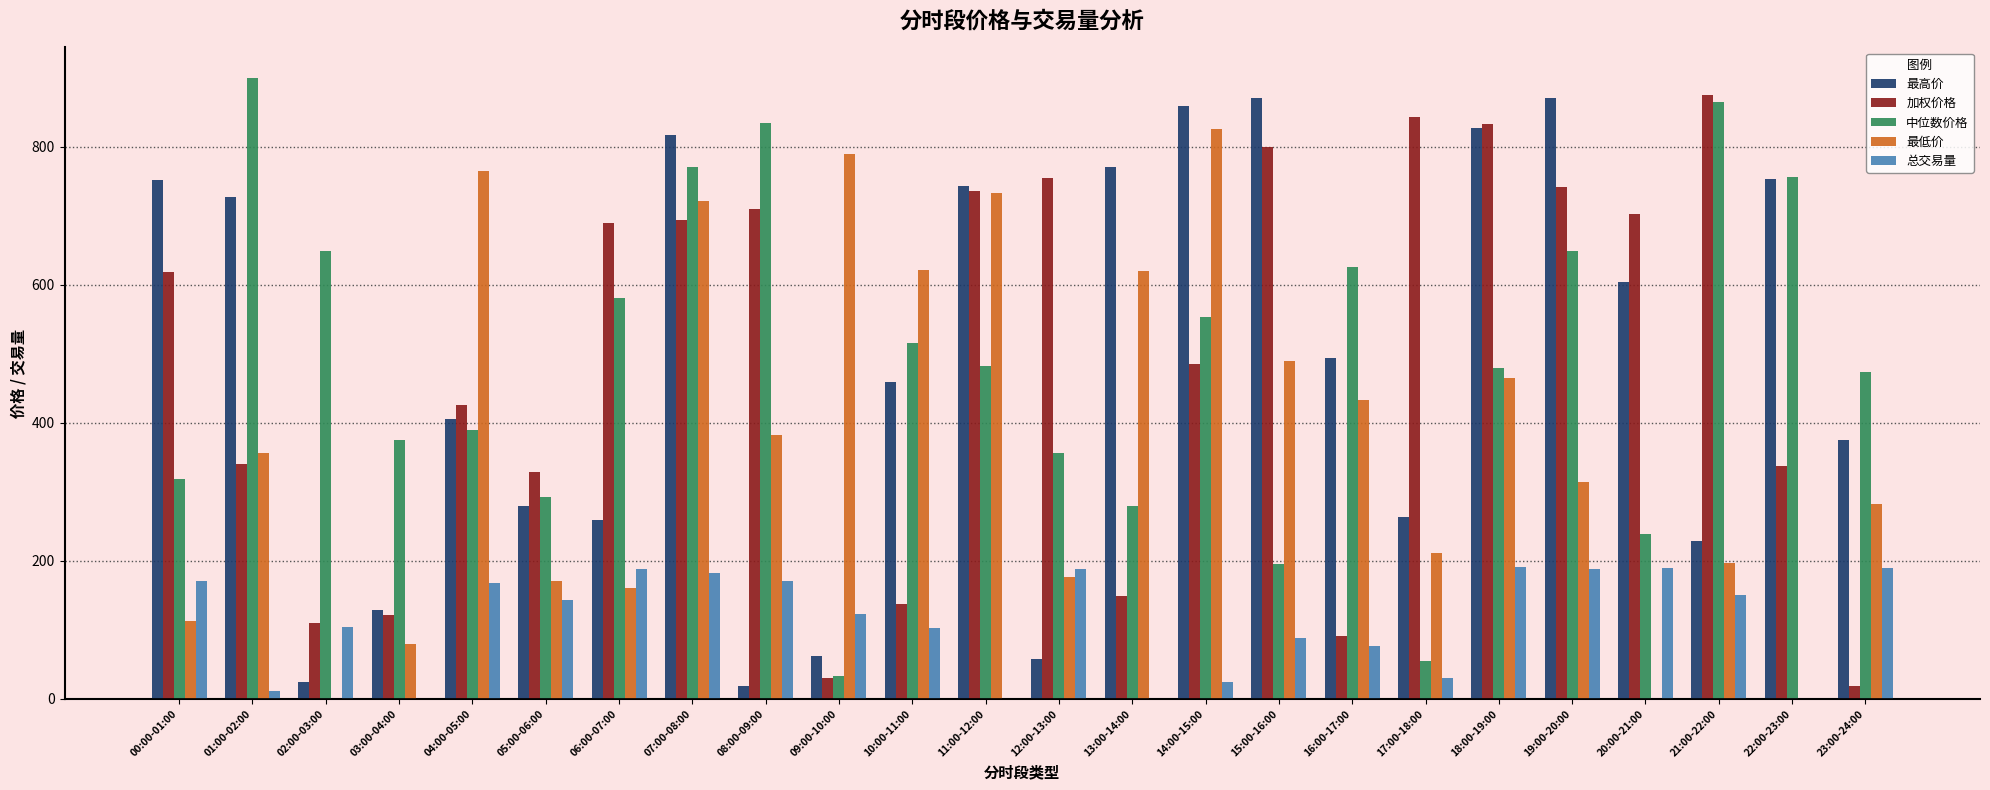

Where is 中位数价格 nearest to the value 466?

23:00-24:00